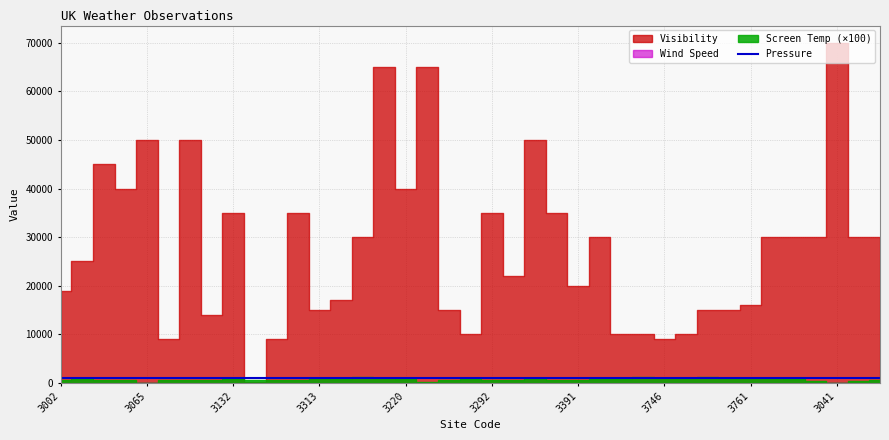

At which category does the chart reach its minimum across all series?

3002